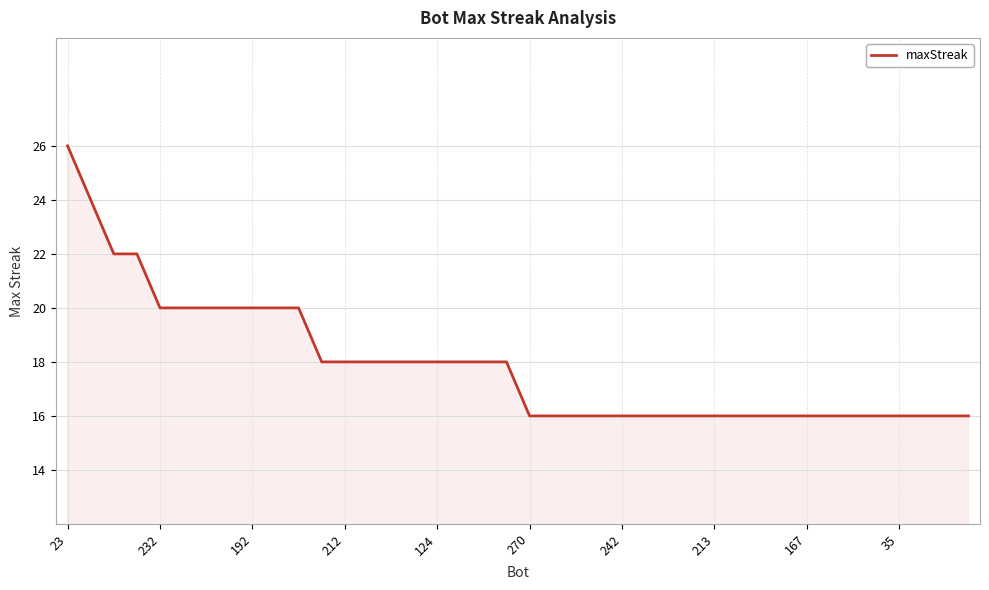

How many values are between 16 and 20?

36